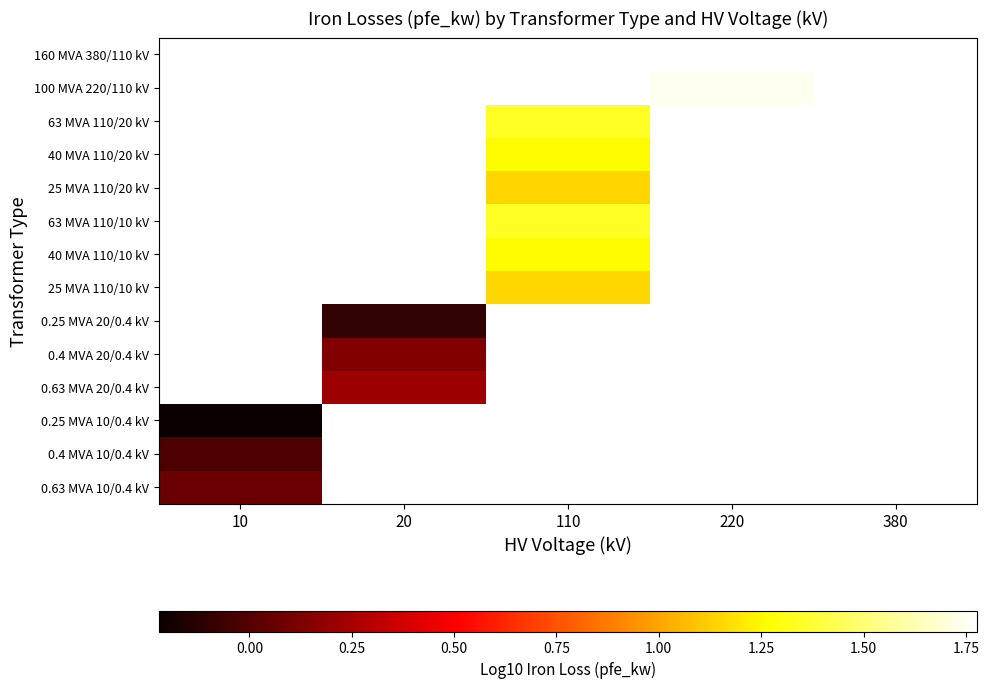

What is the greatest value displayed?

1.8